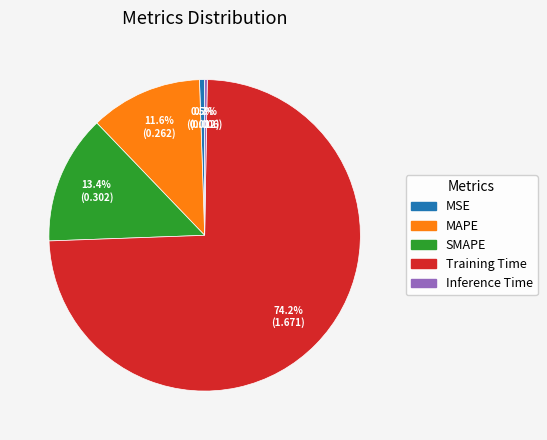

True or false: Training Time accounts for 74% of the total.

True